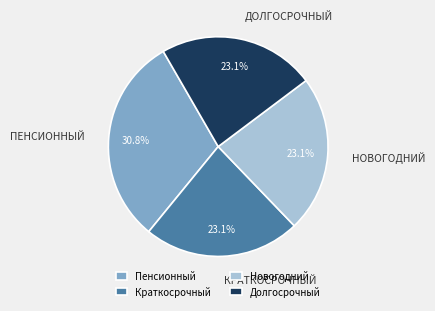

To the nearest percent, what is the difference between the largest and smallest slice percentages?

8%